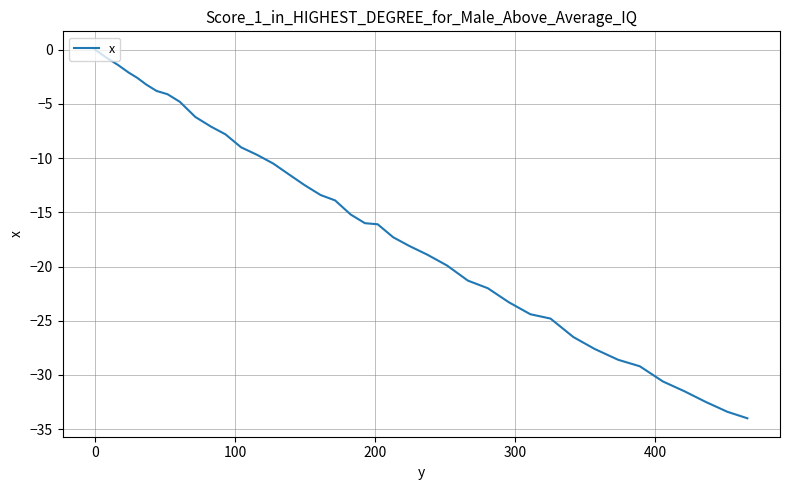

What is the average value?

-15.9